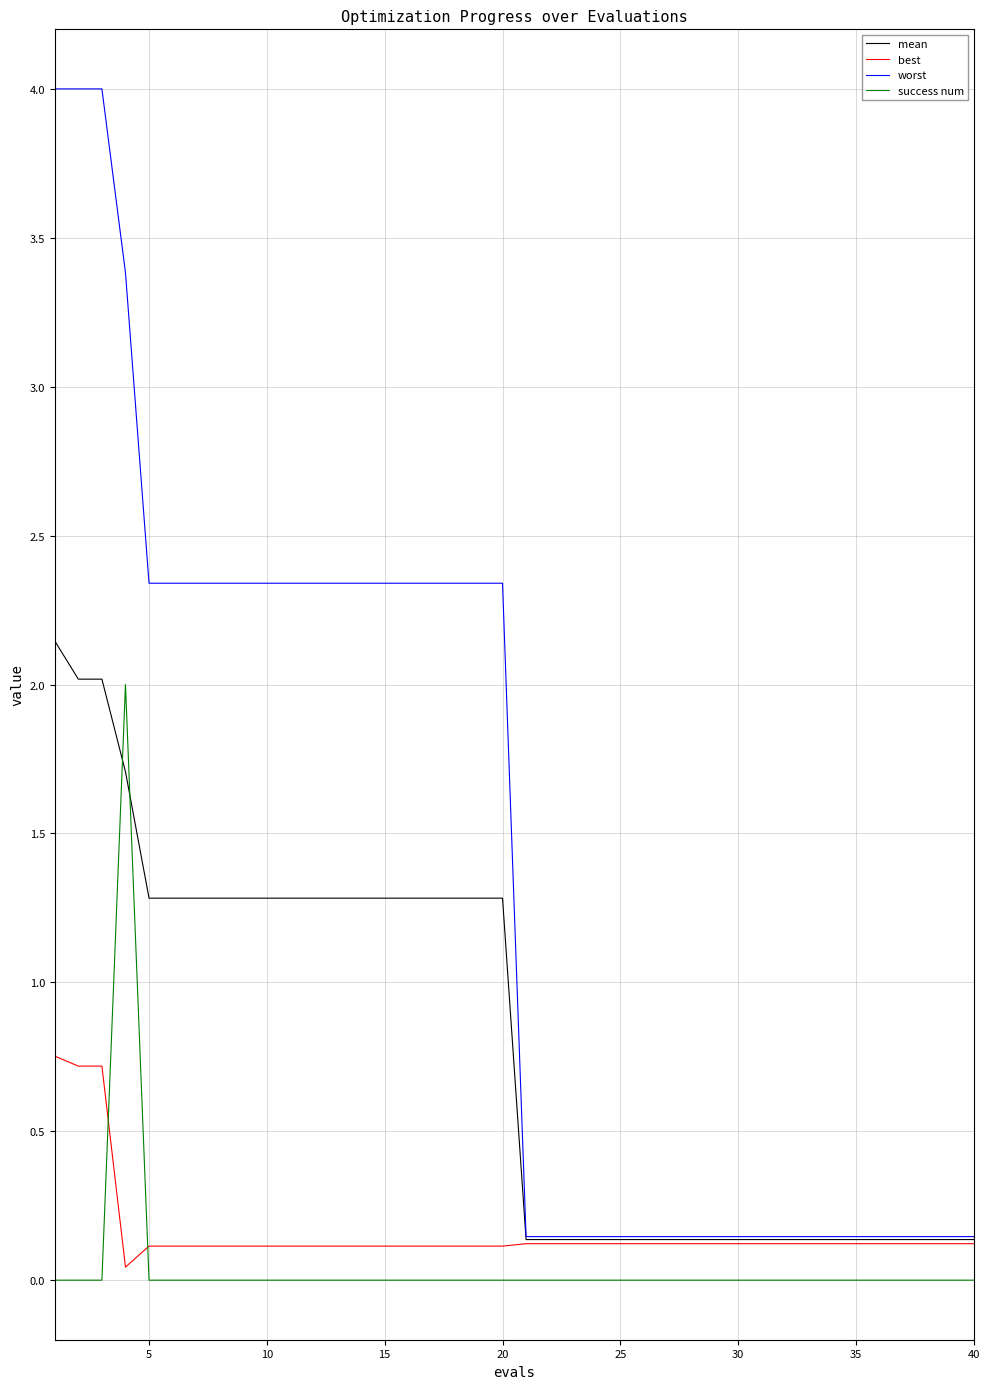

Which series ends up on top after the final intersection of success num and best?

best